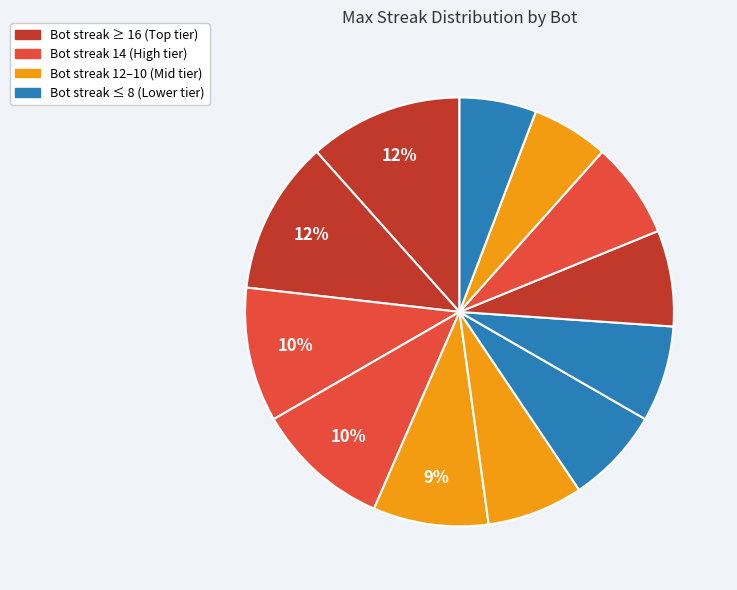

How many segments does this pie chart have?

12